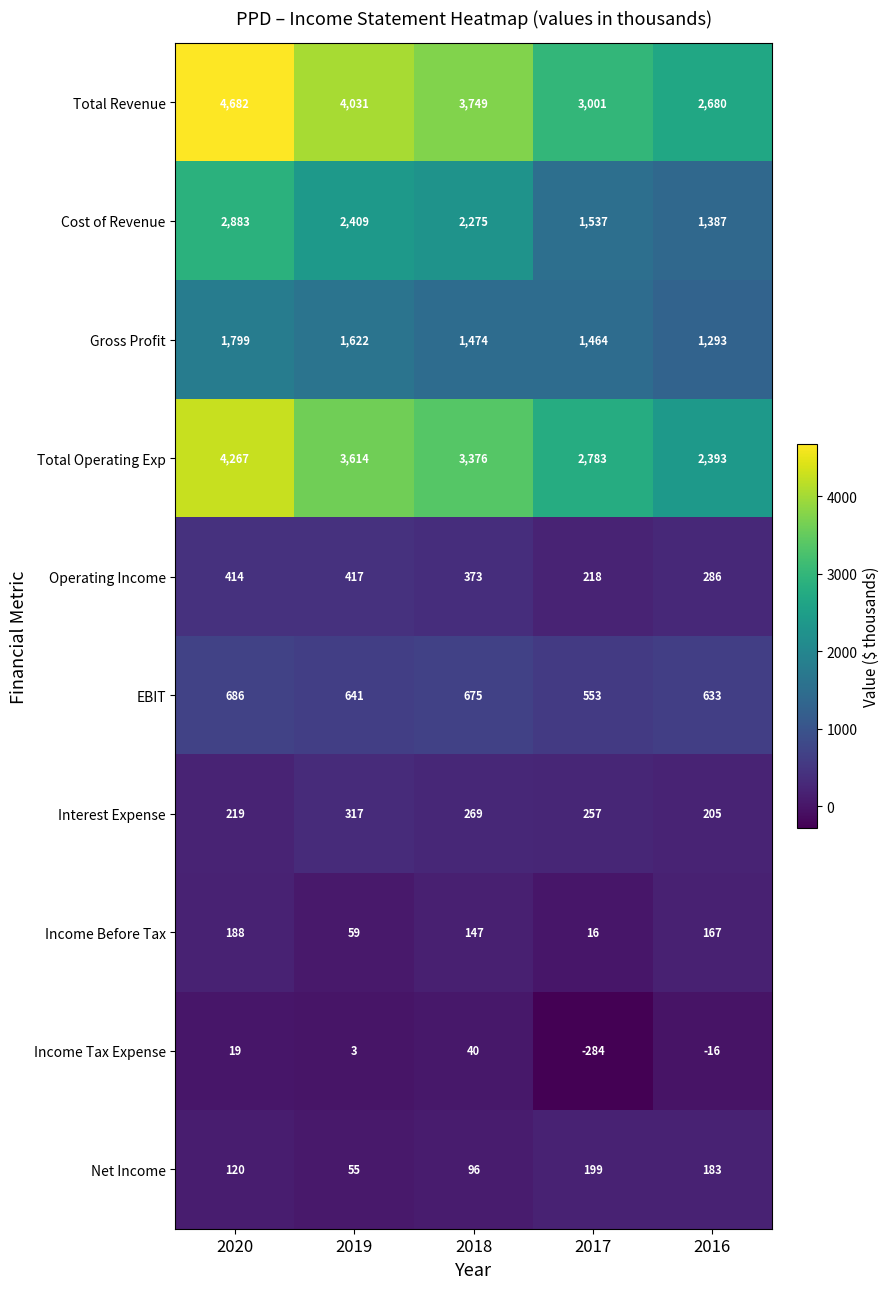

Is it true that Net Income equals 55 at 2019?

True